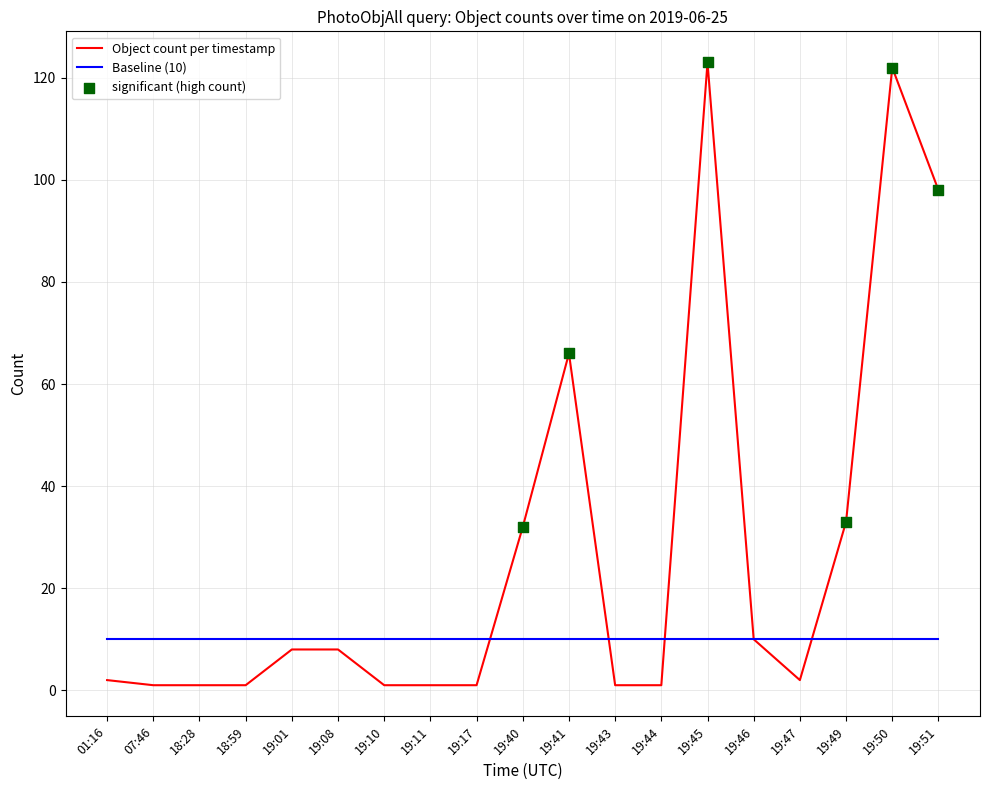

Which series changed the most between 19:17 and 19:51?

Object count per timestamp